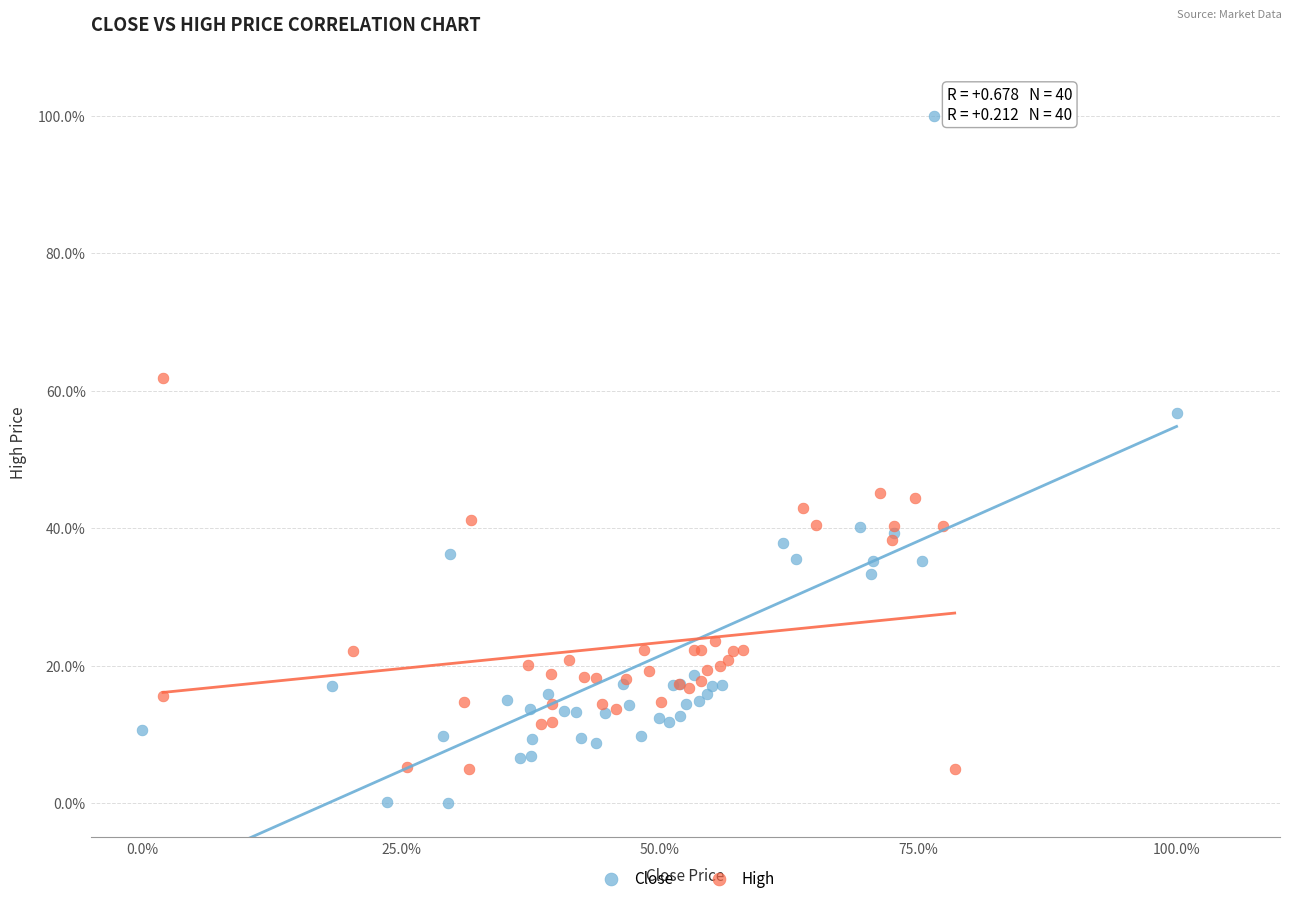

Which series has the largest Y range (max minus min)?

Close